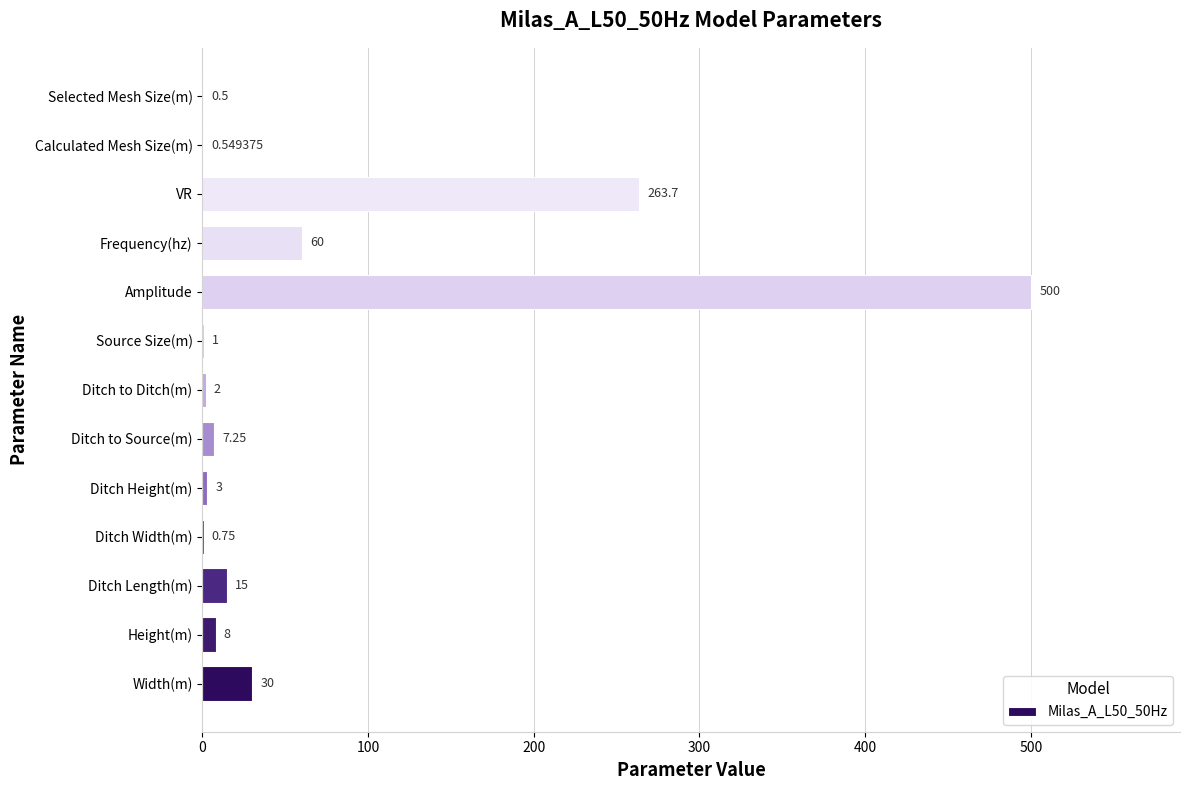

Which category has the highest value across all series?

Amplitude